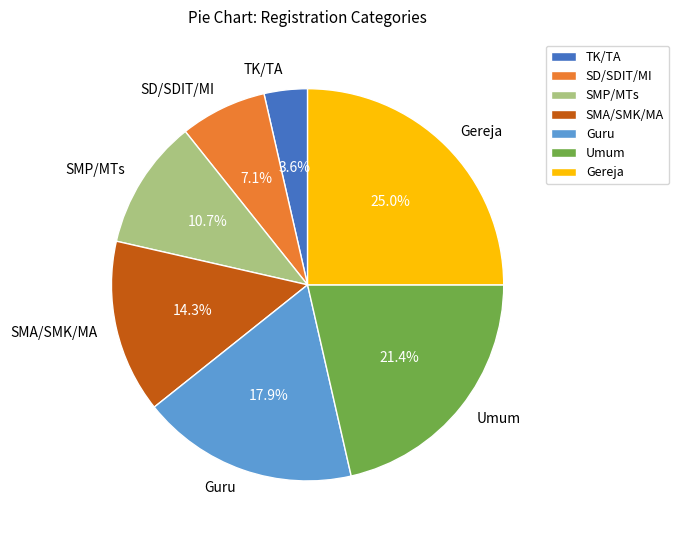

To the nearest percent, what percentage of the pie is SMA/SMK/MA?

14%